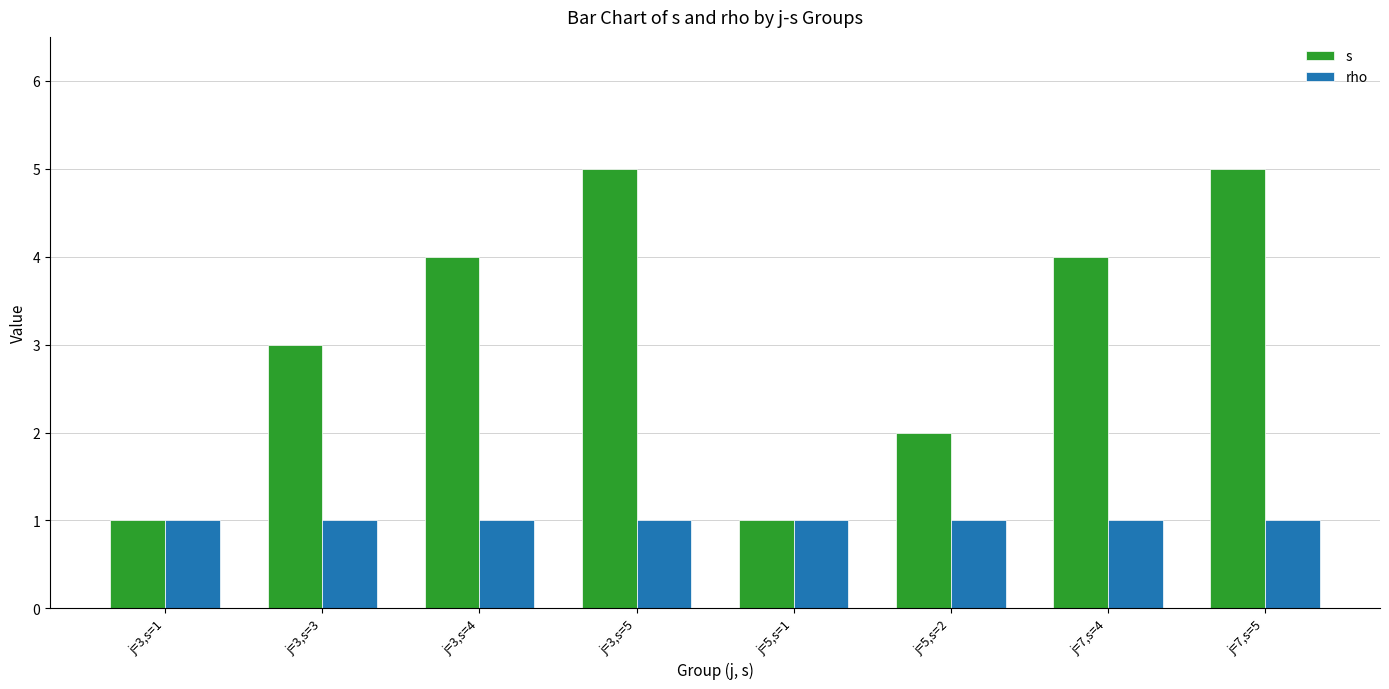

List the series in order of their peak value, highest first.

s, rho